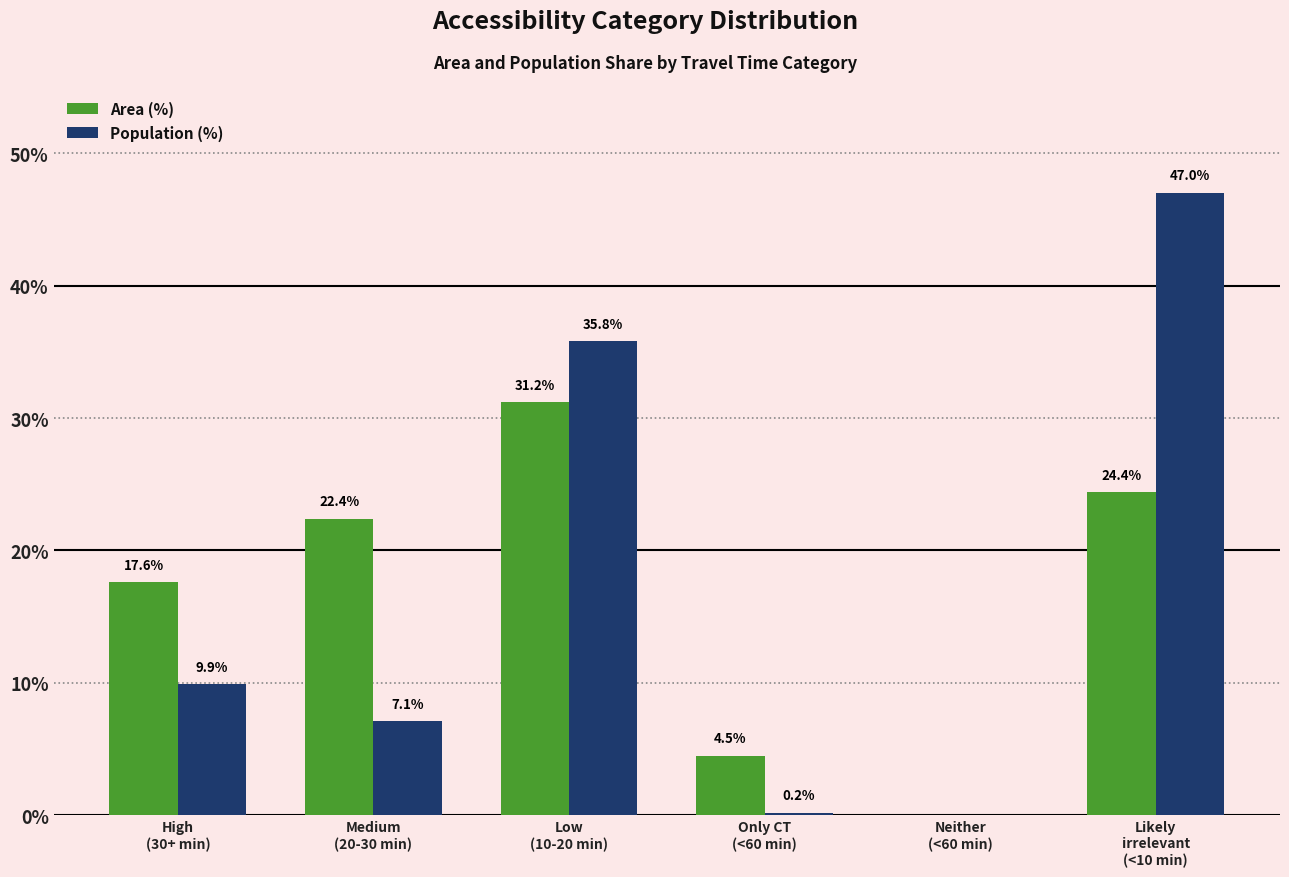

Which series changed the most between High
(30+ min) and Likely
irrelevant
(<10 min)?

Population (%)